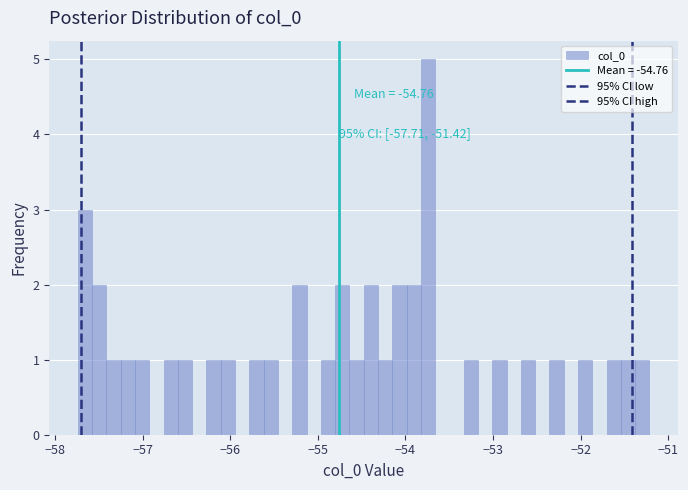

Around what value on the x-axis is the tallest bar? Give the approximate position of its centre, as read against the axis.

-53.7